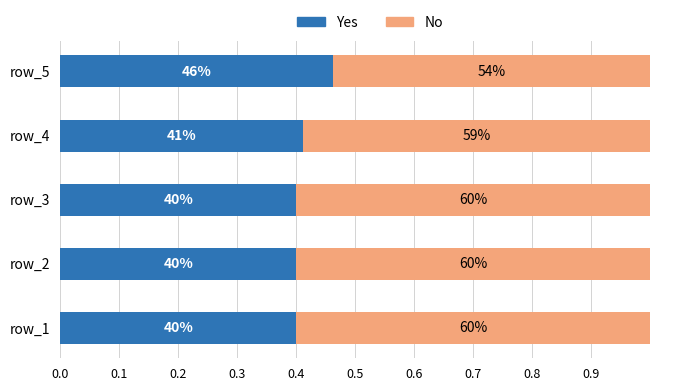

What are all the series names shown in the legend?

Yes, No